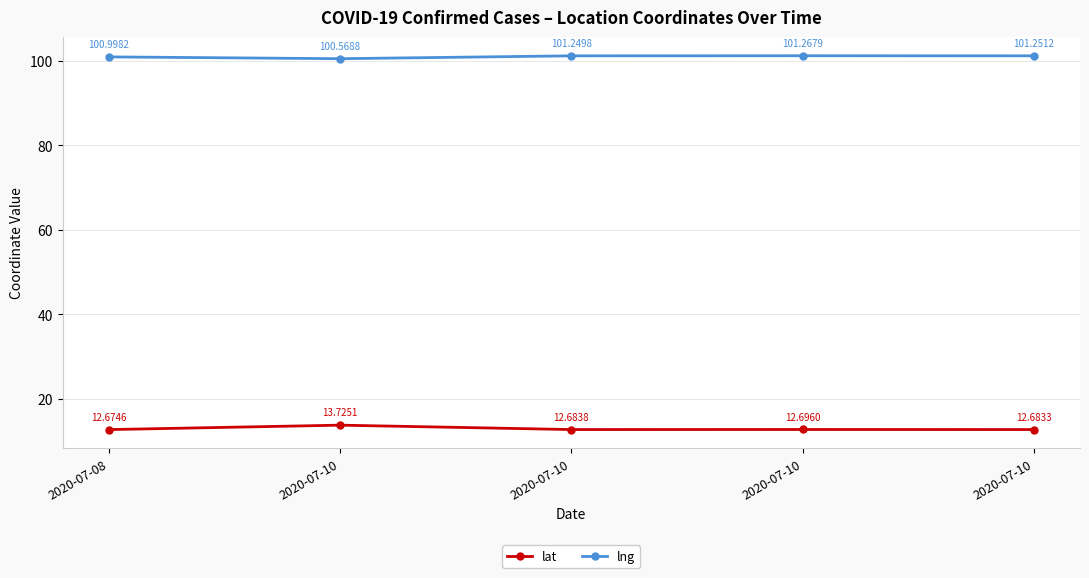

Count the number of data series in this chart.

2